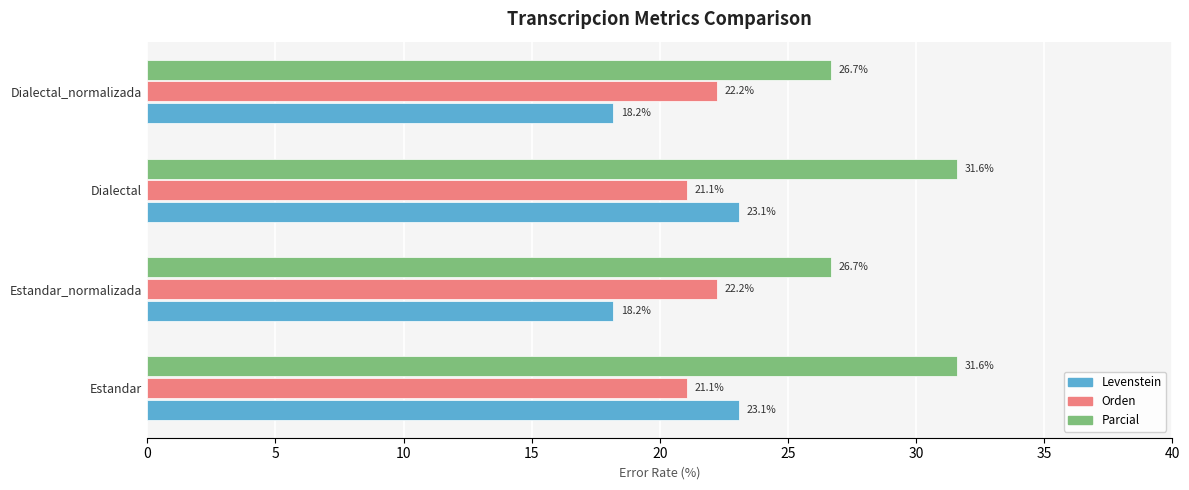

How many series are shown in this chart?

3